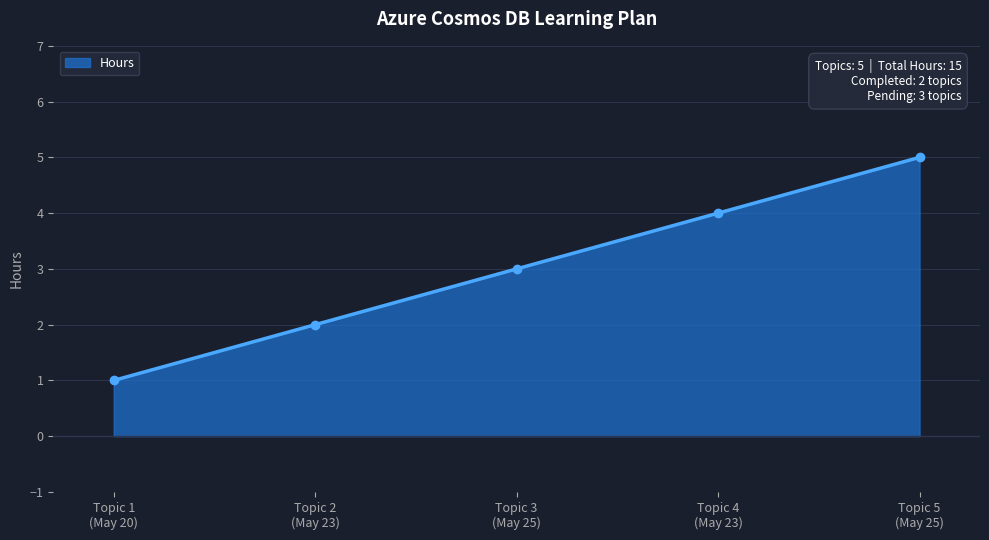

List the labels in order of value, largest first.

Topic 5
(May 25), Topic 4
(May 23), Topic 3
(May 25), Topic 2
(May 23), Topic 1
(May 20)